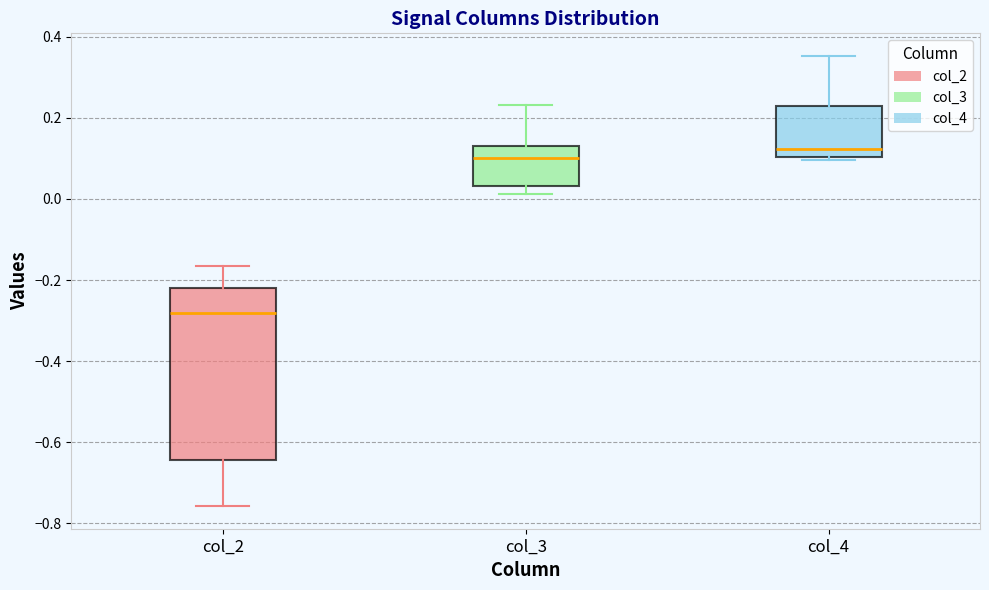

Reading left to right, read every box against the y-axis: the position of its median line, the range the box covers, and the ends of its whiskers. The values are not printed on the chart, so give them approximately, as read against the axis.

col_2: median -0.28, box -0.64 to -0.22, whiskers -0.76 to -0.16
col_3: median 0.10, box 0.04 to 0.12, whiskers 0.02 to 0.24
col_4: median 0.12, box 0.10 to 0.22, whiskers 0.10 (just below the box's lower edge) to 0.36